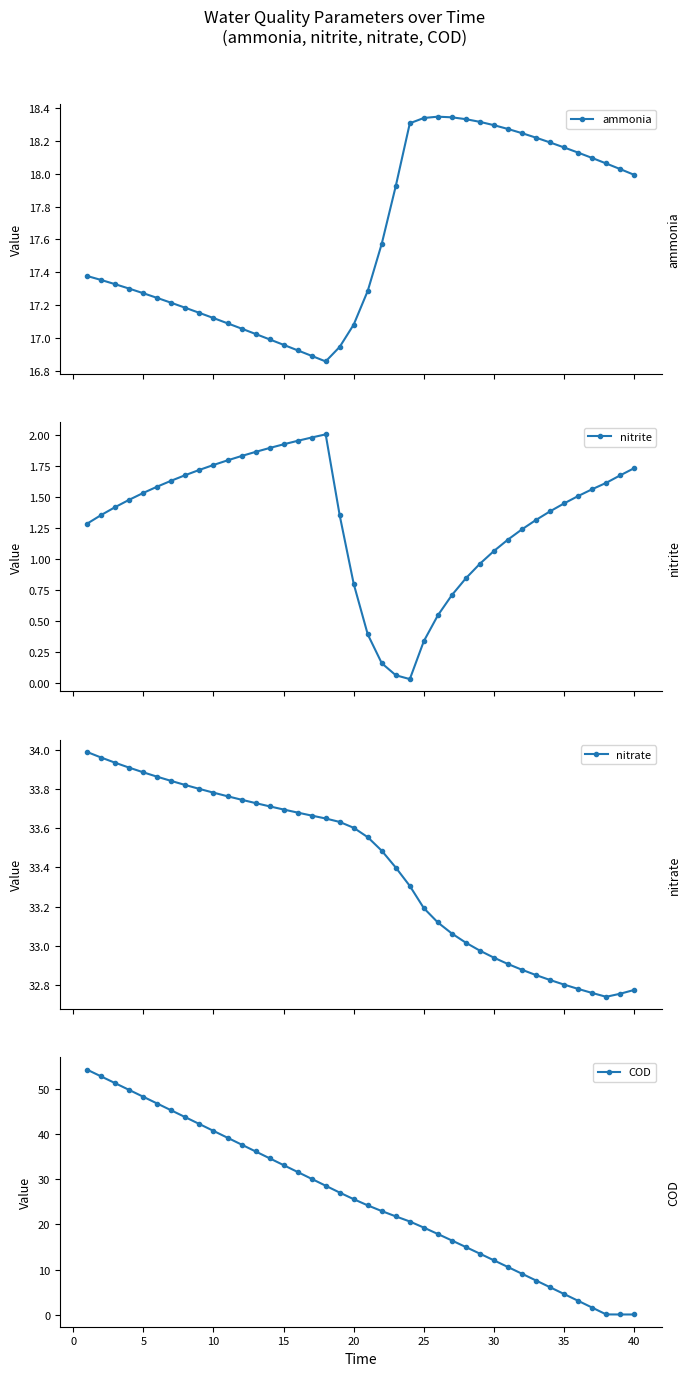

The value of COD at 20 is 11.7. True or false?

False